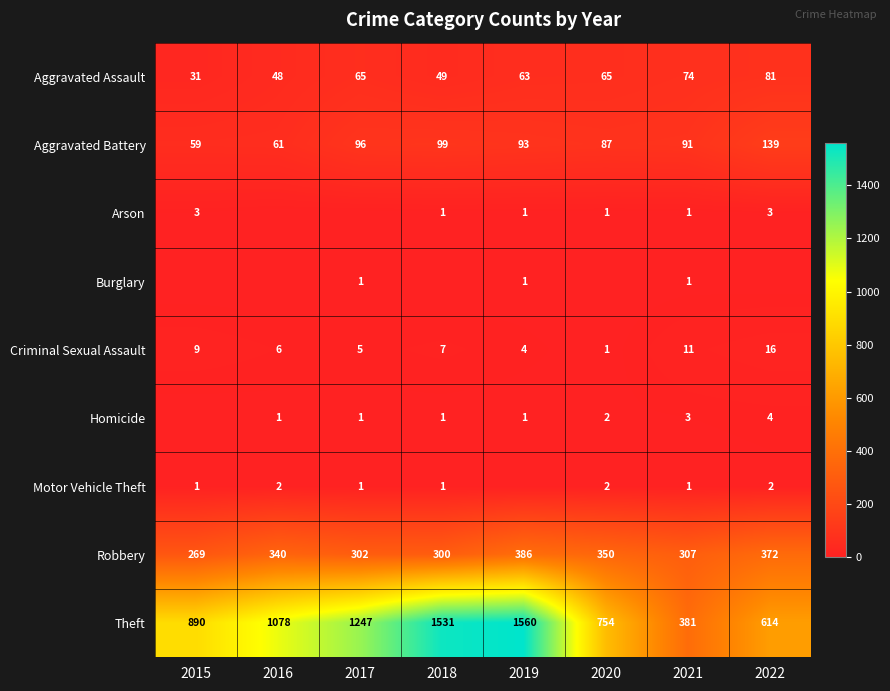

Is it true that Criminal Sexual Assault equals 1 at 2020?

True